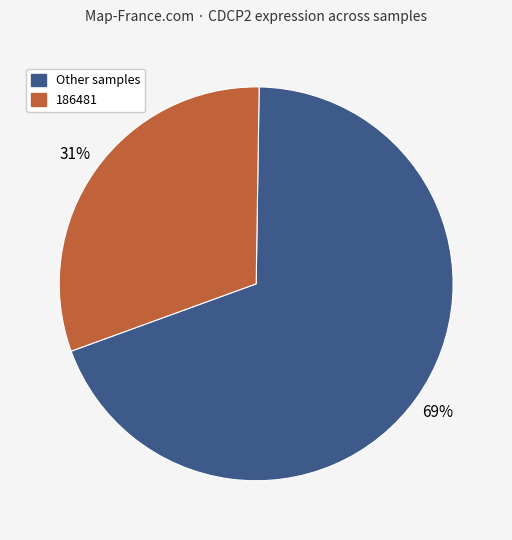

Count the number of slices in the pie.

2